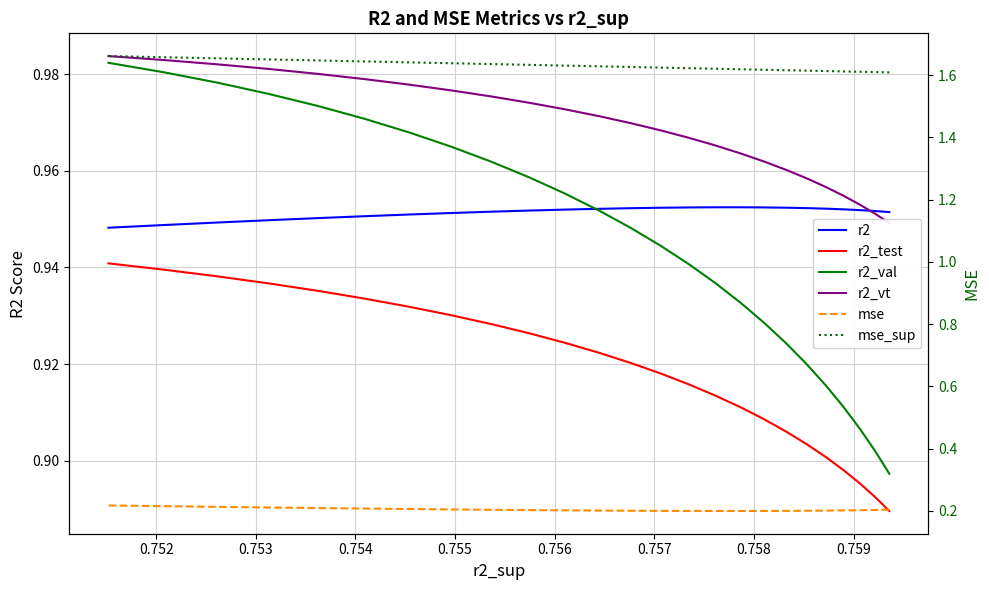

At how many categories does at least one series exceed 1?

25